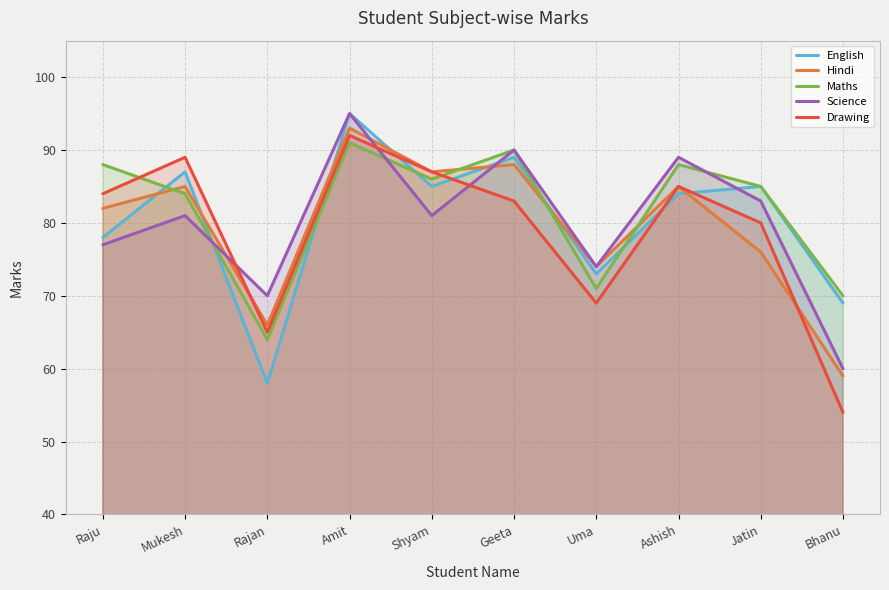

What is the lowest value of the Maths series?

64